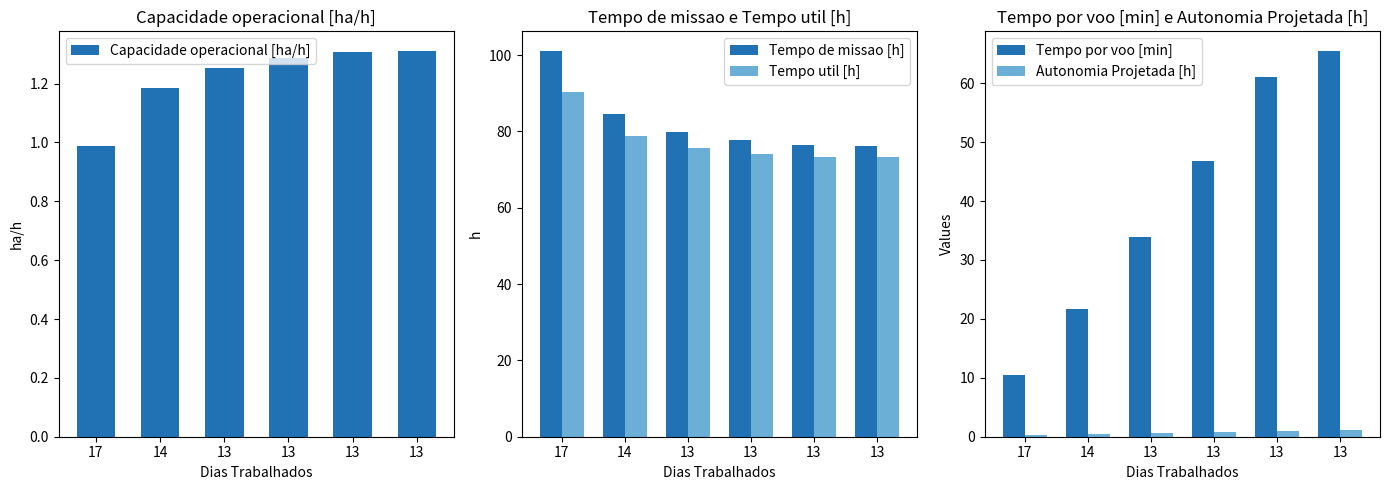

Reading left to right, list all the values displayed in this chart.

Capacidade operacional [ha/h]: 17=1.0	14=1.2	13=1.3	13=1.3	13=1.3	13=1.3
Tempo de missao [h]: 17=101.2	14=84.5	13=79.8	13=77.7	13=76.4	13=76.2
Tempo util [h]: 17=90.4	14=78.8	13=75.6	13=74.2	13=73.3	13=73.2
Tempo por voo [min]: 17=10.5	14=21.7	13=33.9	13=46.9	13=61.1	13=65.5
Autonomia Projetada [h]: 17=0.2	14=0.4	13=0.6	13=0.8	13=1.0	13=1.2